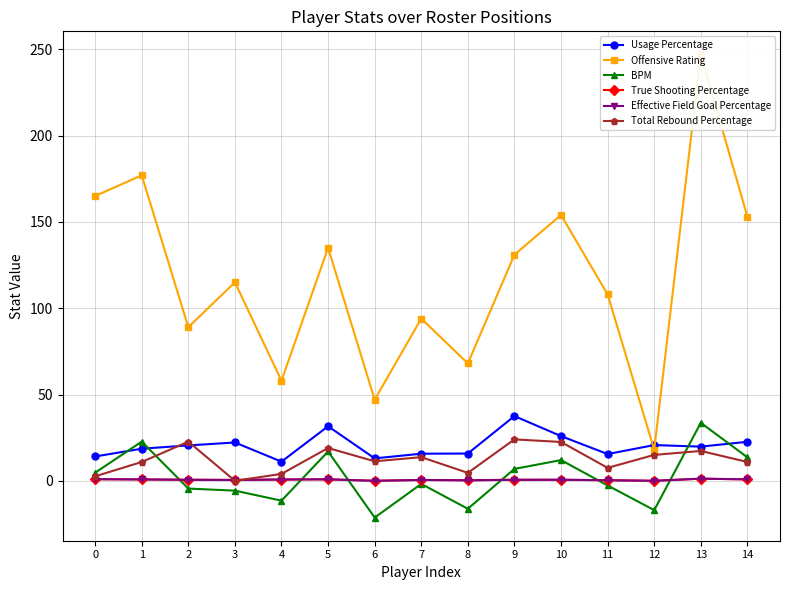

What are all the series names shown in the legend?

Usage Percentage, Offensive Rating, BPM, True Shooting Percentage, Effective Field Goal Percentage, Total Rebound Percentage